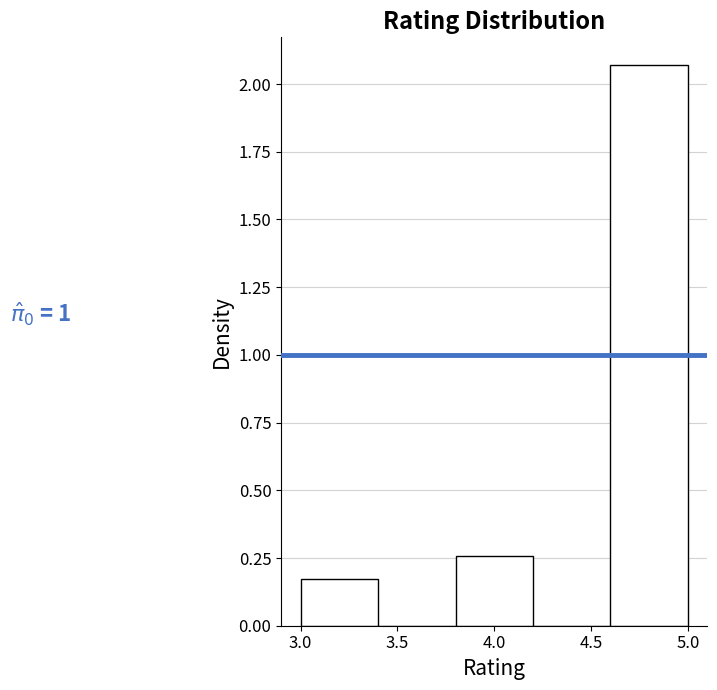

Over which range of the x-axis is the bar tallest?

4.6 to 5.0